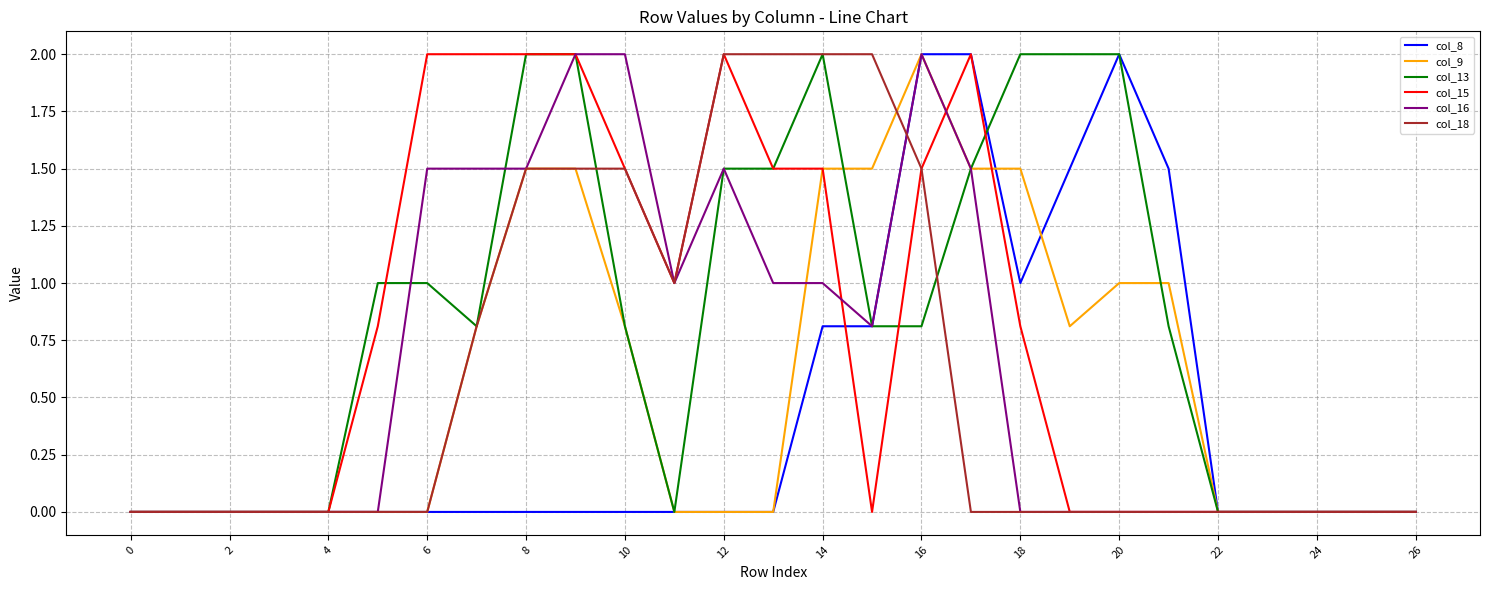

What are all the series names shown in the legend?

col_8, col_9, col_13, col_15, col_16, col_18